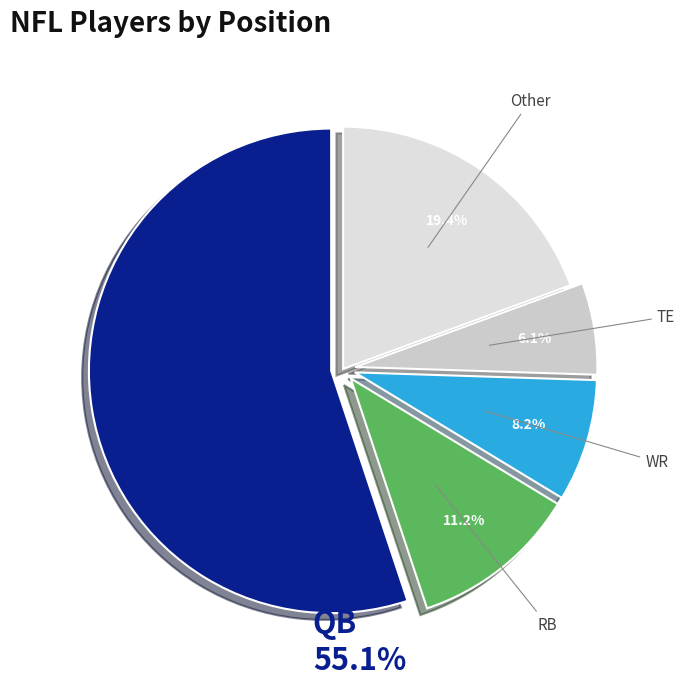

What is the change in value from QB to TE?

-144